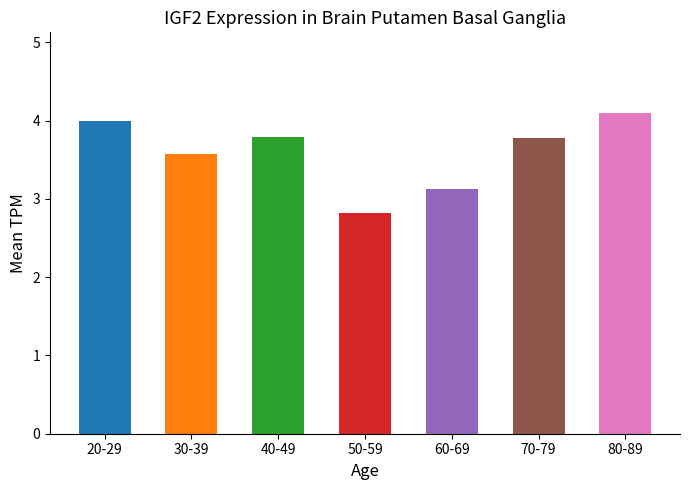

At which label does the data first exceed 3?

20-29